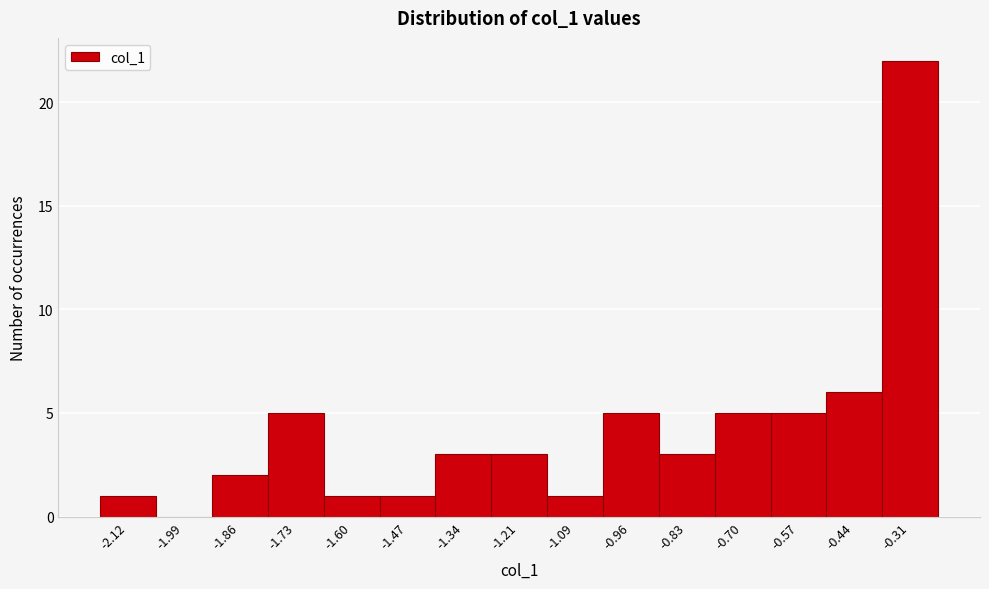

Reading left to right, transcribe this chart: for each bar, give the range it covers on the x-axis and its height. Neither the bar edges nor the heights are printed on the chart, so give them approximately, as read against the axes.

-2.18 to -2.06: 1
-2.06 to -1.92: 0
-1.92 to -1.80: 2
-1.80 to -1.66: 5
-1.66 to -1.54: 1
-1.54 to -1.40: 1
-1.40 to -1.28: 3
-1.28 to -1.16: 3
-1.16 to -1.02: 1
-1.02 to -0.90: 5
-0.90 to -0.76: 3
-0.76 to -0.64: 5
-0.64 to -0.50: 5
-0.50 to -0.38: 6
-0.38 to -0.24: 22